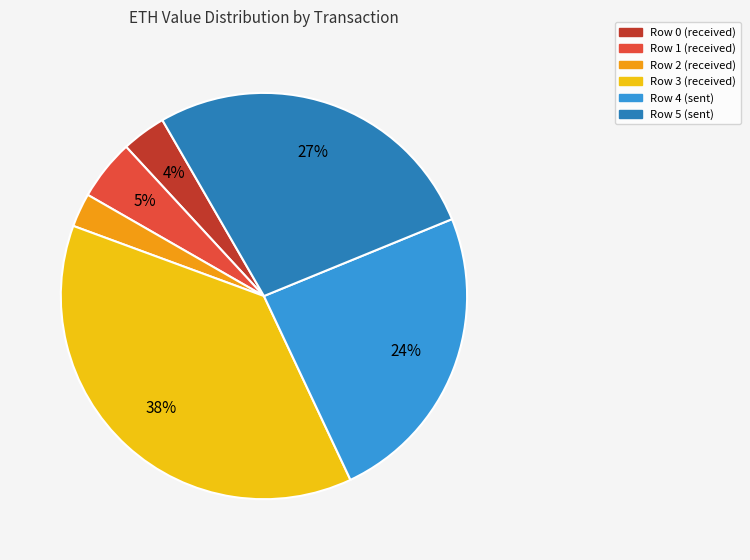

To the nearest percent, what is the difference between the Row 0 (received) and Row 1 (received) slice percentages?

1%